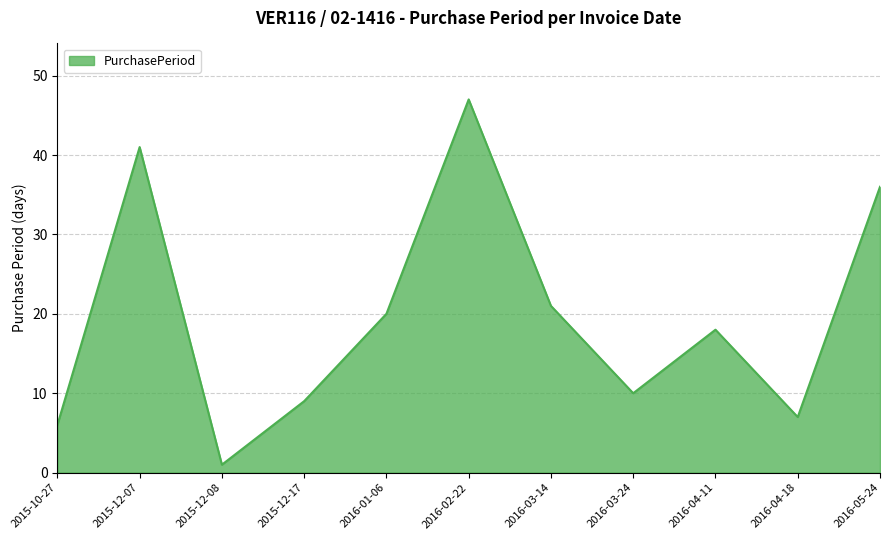

List the labels in order of value, smallest first.

2015-12-08, 2015-10-27, 2016-04-18, 2015-12-17, 2016-03-24, 2016-04-11, 2016-01-06, 2016-03-14, 2016-05-24, 2015-12-07, 2016-02-22